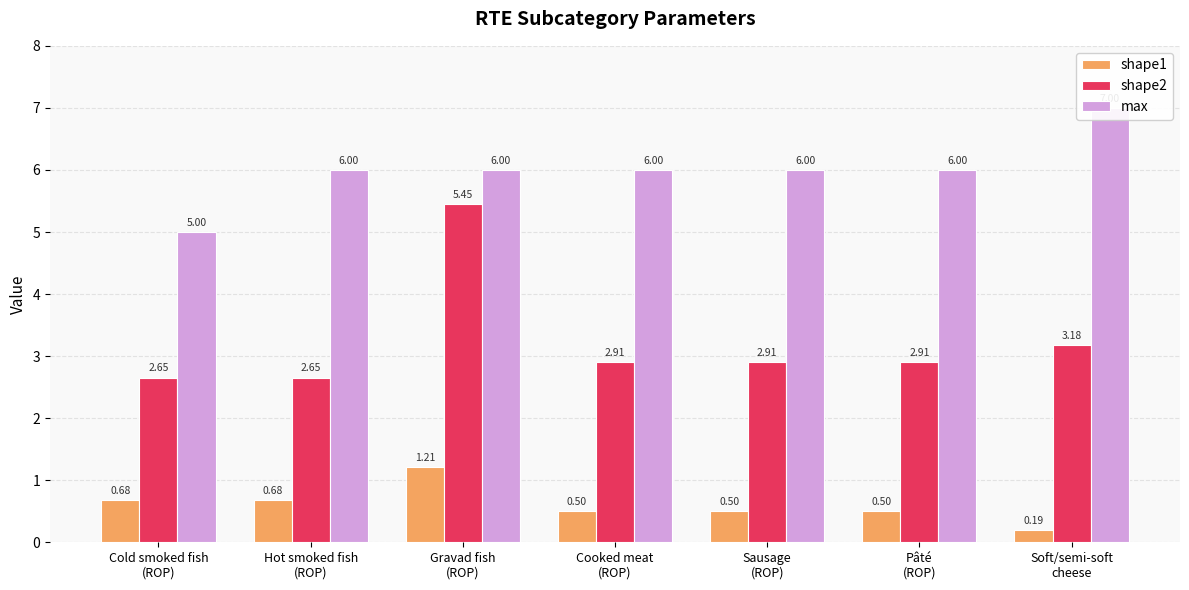

Is the value of max at Gravad fish
(ROP) greater than the value of shape1 at Gravad fish
(ROP)?

Yes